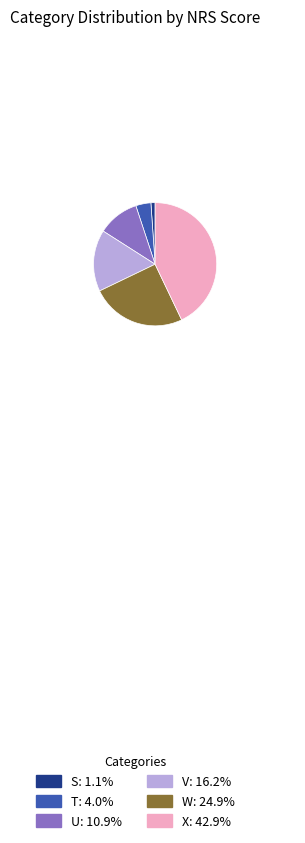

Is it true that W is 25% of the pie?

True